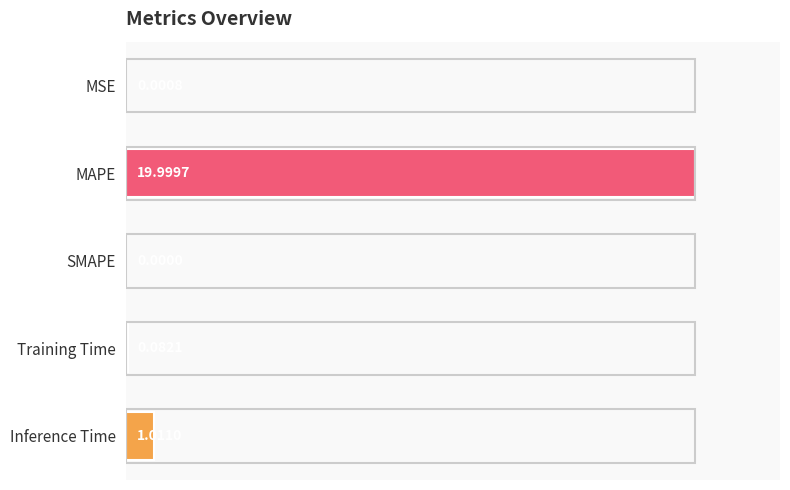

Rank the categories by value from highest to lowest.

MAPE, Inference Time, Training Time, MSE, SMAPE